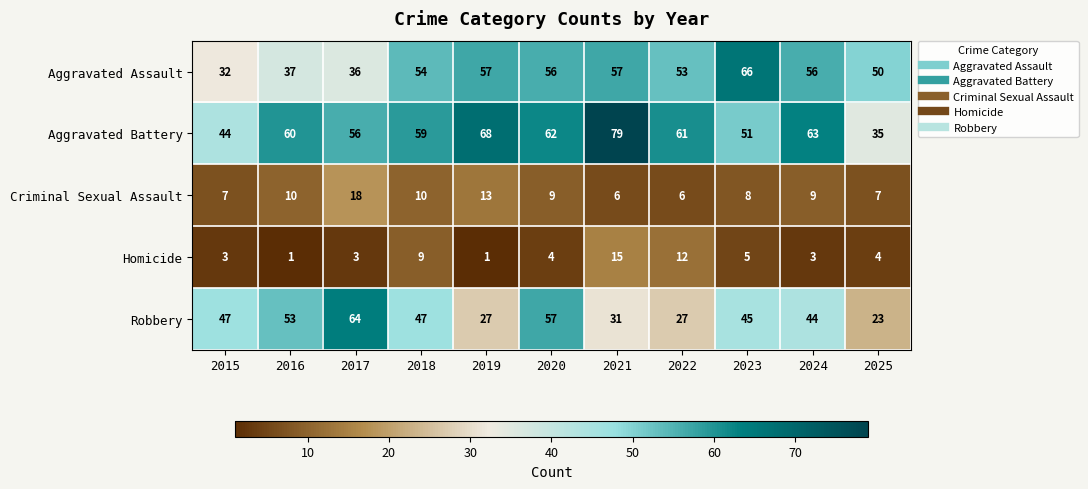

Count the number of data series in this chart.

5